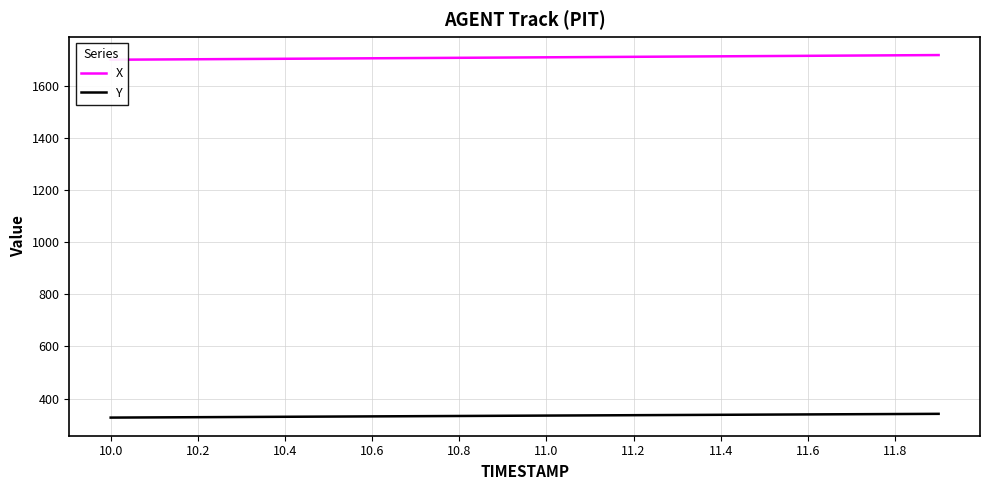

How many series are shown in this chart?

2